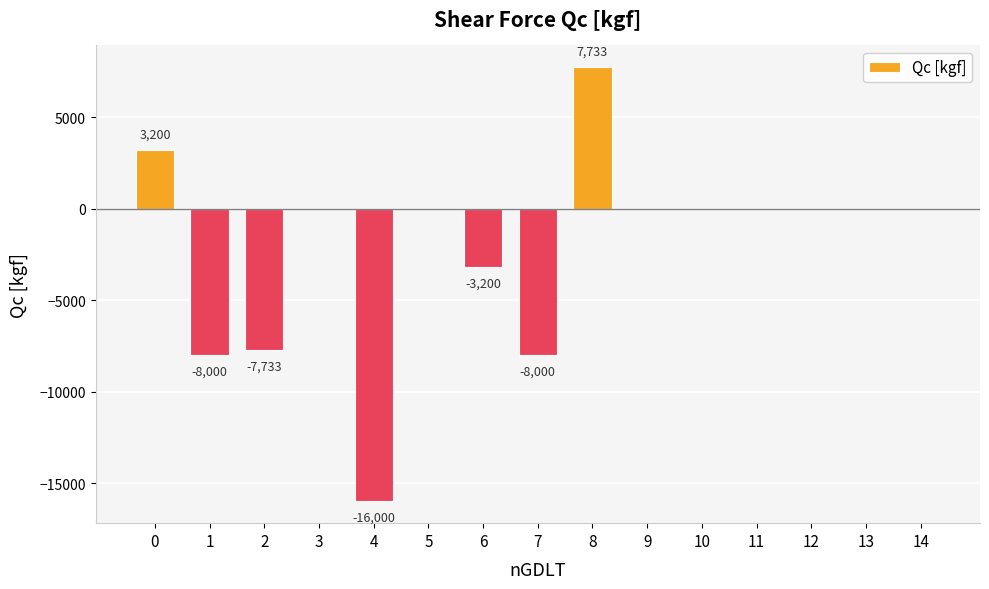

What is the greatest value displayed?

7732.9